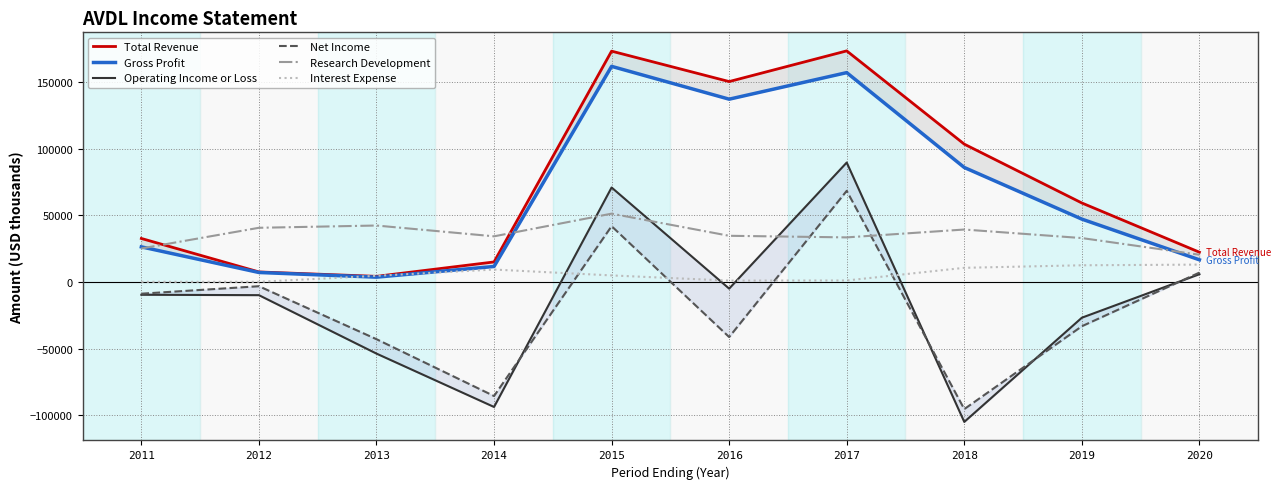

What is the minimum value for Research Development?

20400